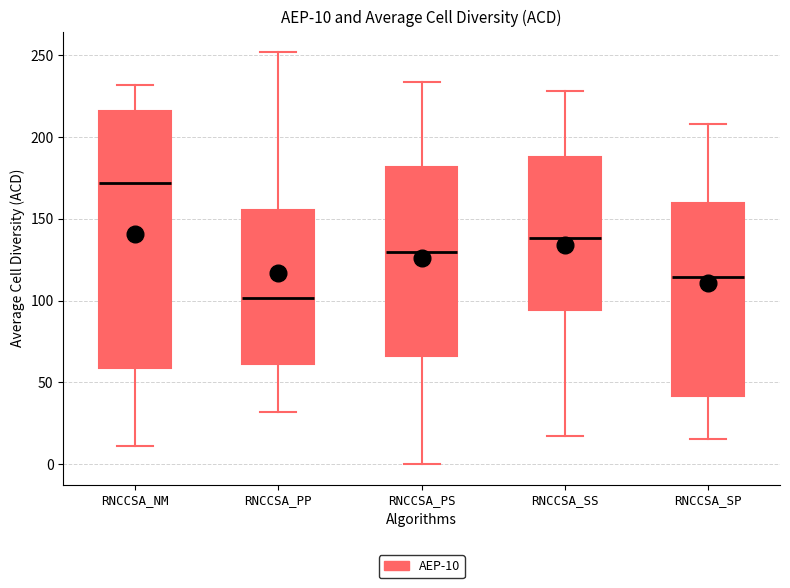

Which box is the tallest, from its lower edge to its upper edge?

RNCCSA_NM